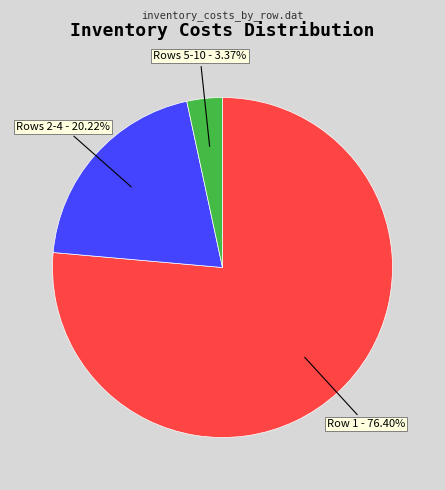

Is the sum of Rows 2-4 and Row 1 greater than half?

Yes